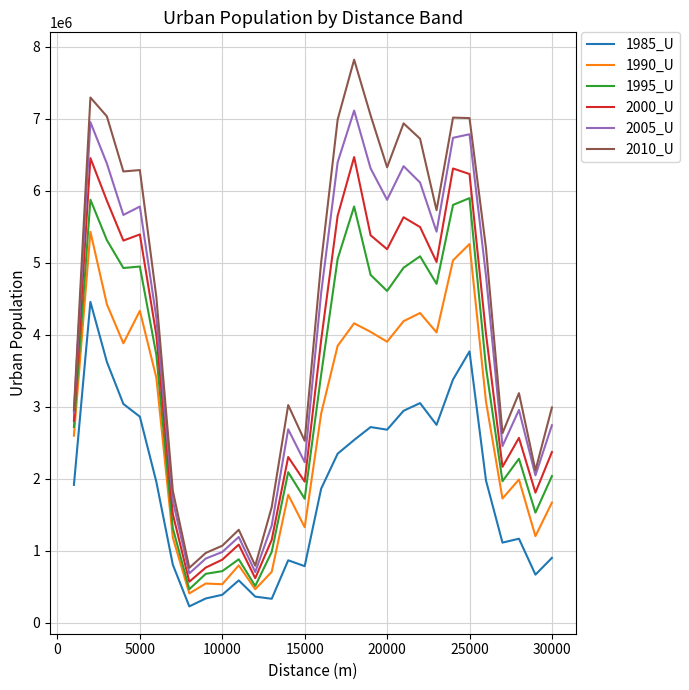

True or false: 1985_U and 2000_U cross at least once.

False